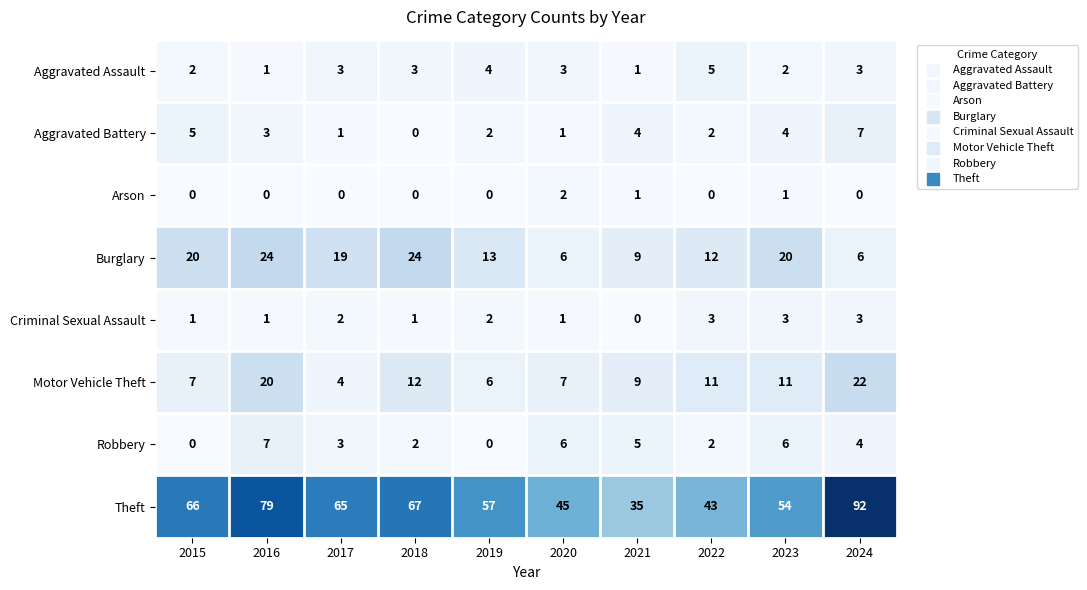

The Criminal Sexual Assault series shows 2 at 2017. True or false?

True